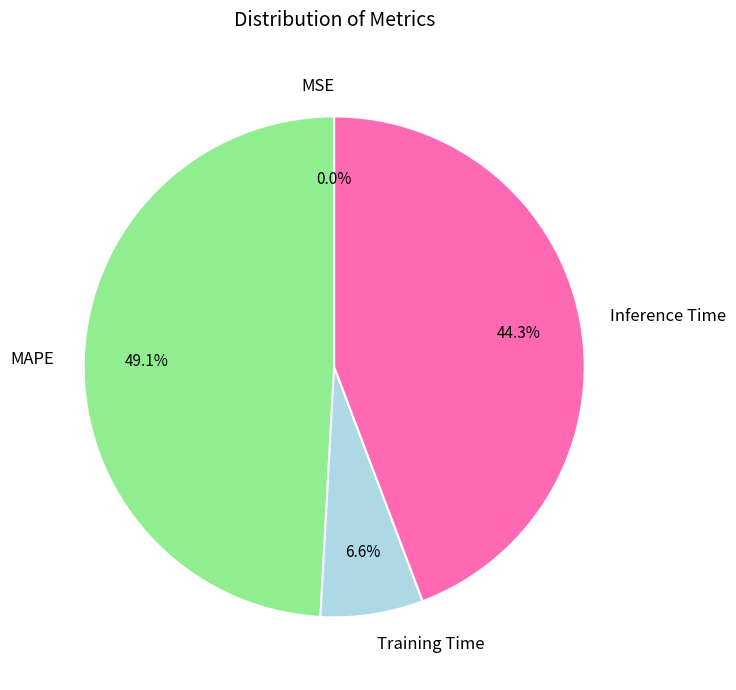

True or false: Inference Time accounts for 35% of the total.

False